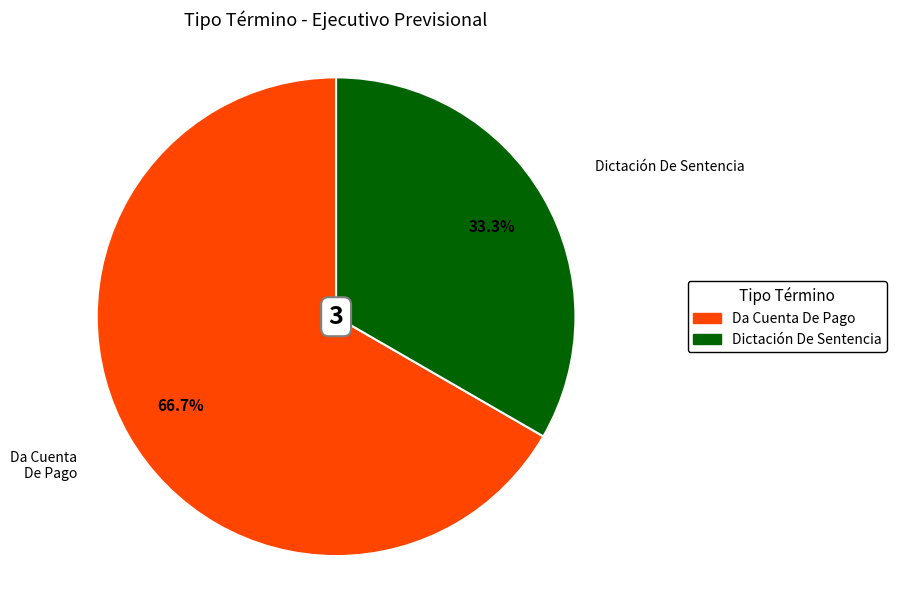

Does any single category account for the majority?

Yes